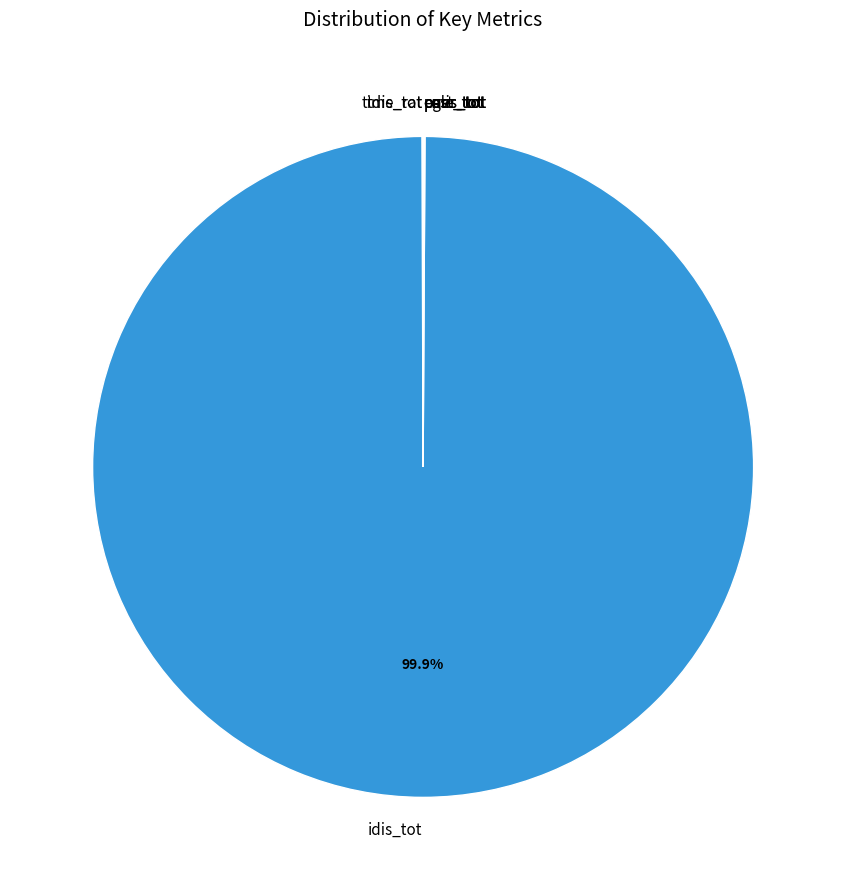

Does idis_tot account for over 50% of the chart?

Yes